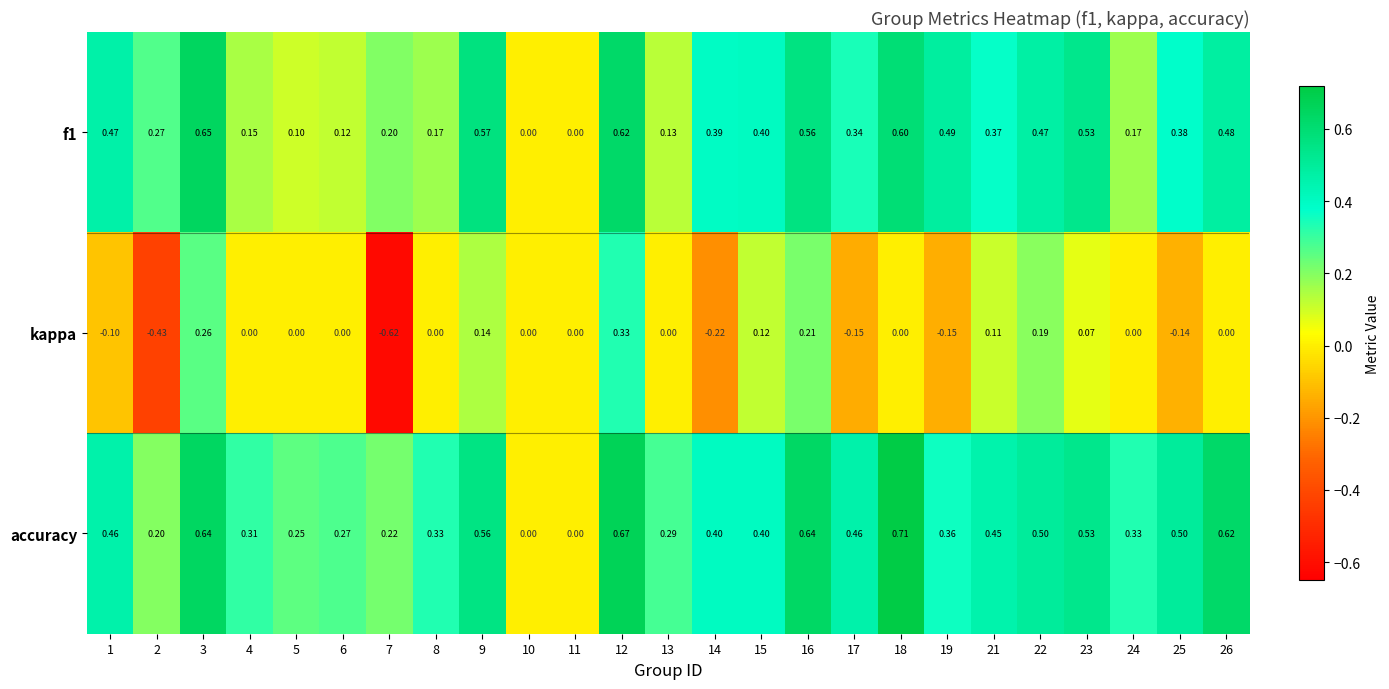

Between 9 and 16, which series saw the biggest shift?

accuracy